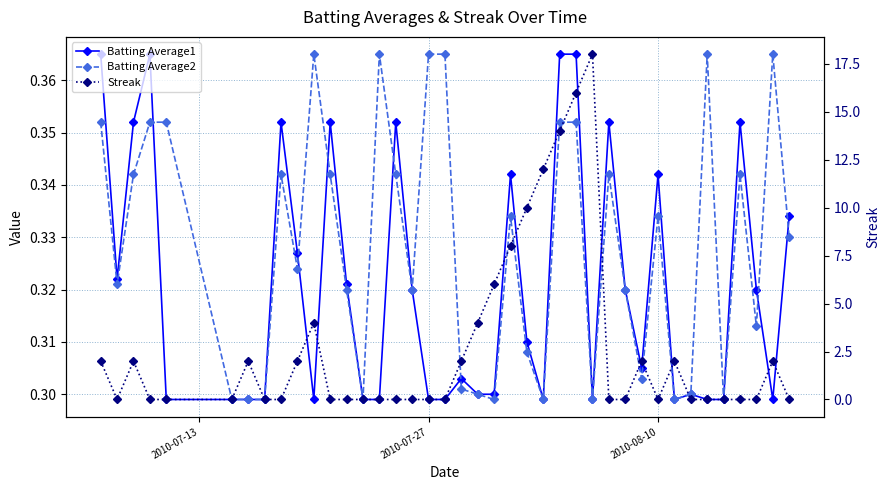

At which label does Batting Average1 reach its peak?

2010-07-13